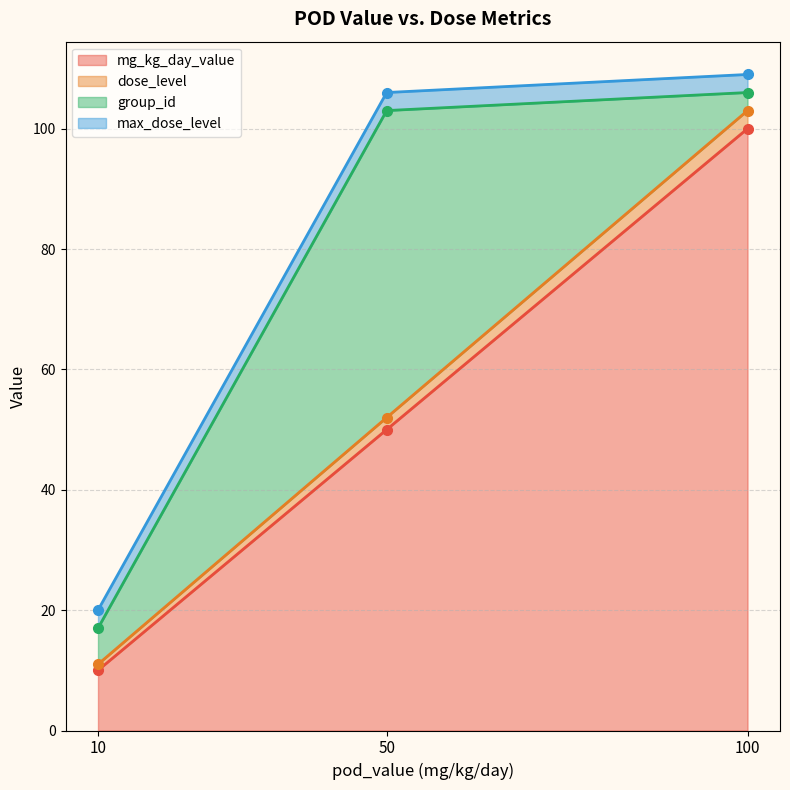

At which label does dose_level reach its minimum?

10